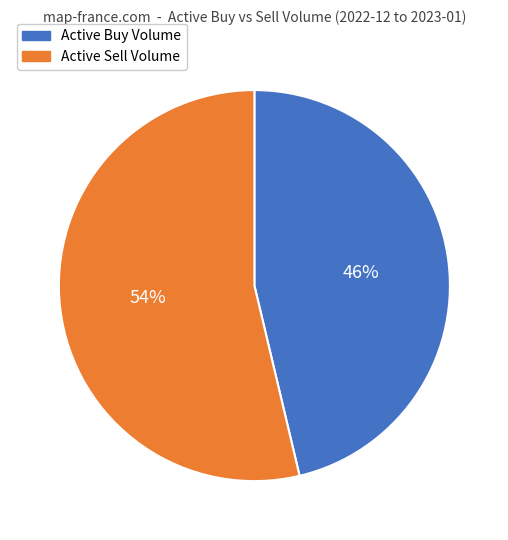

To the nearest percent, what is the average slice percentage?

50%